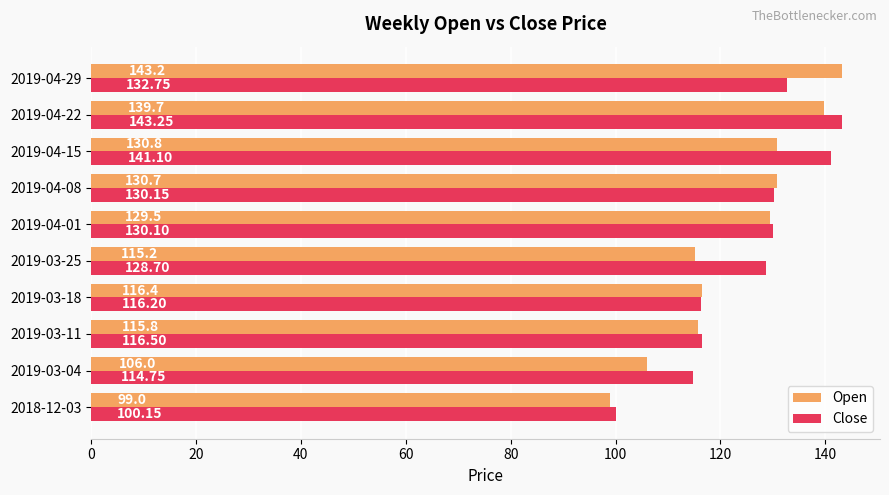

At 2019-04-29, list the series in order from smallest to largest.

Close, Open